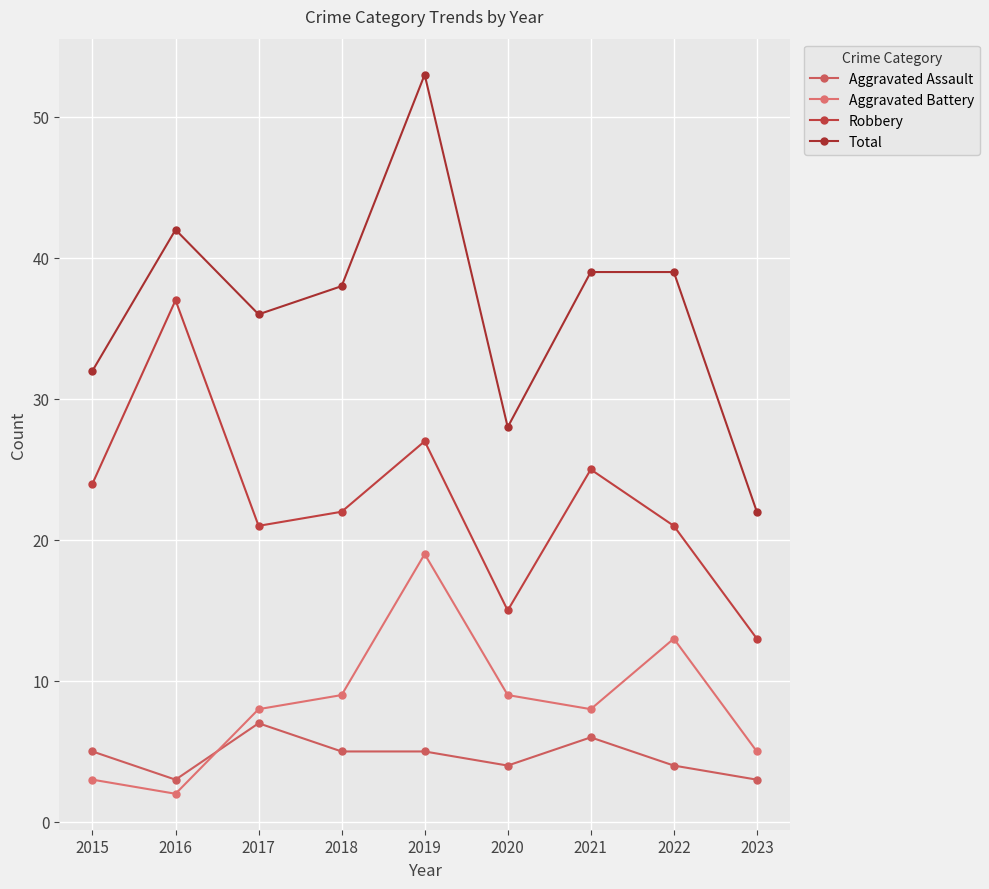

At which category is the sum across all series the highest?

2019